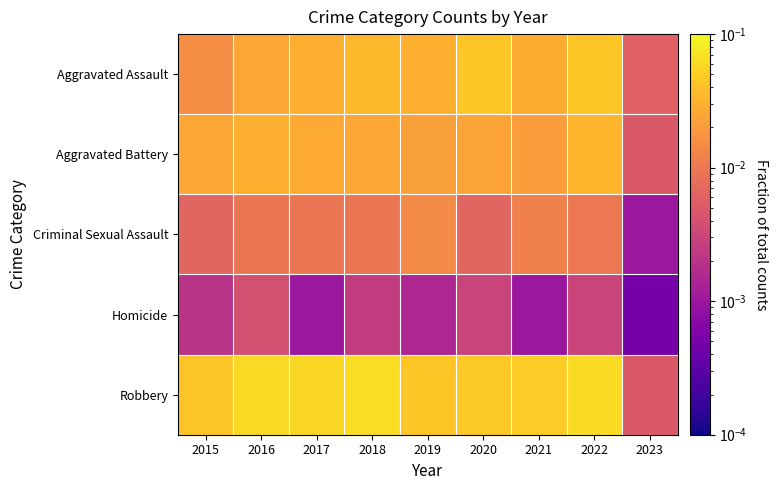

List the series in order of their peak value, highest first.

Robbery, Aggravated Assault, Aggravated Battery, Criminal Sexual Assault, Homicide